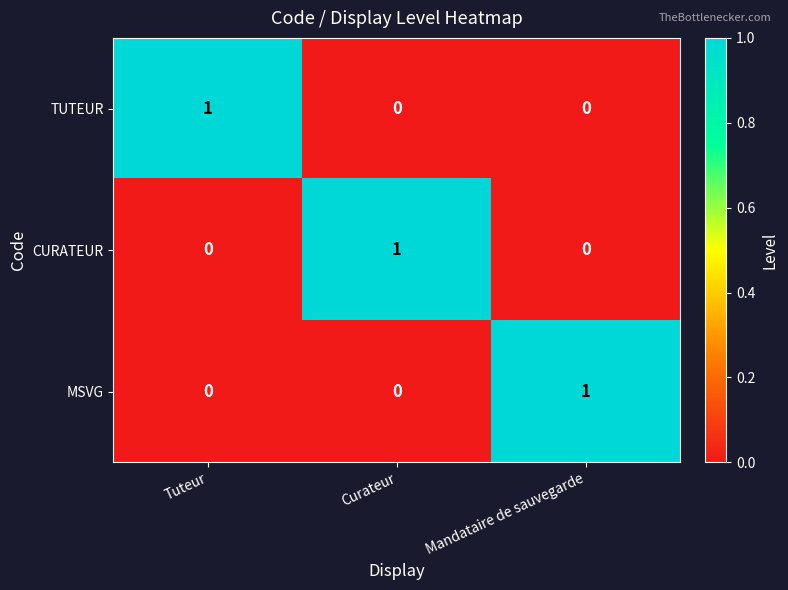

Count the TUTEUR values in the range 0 to 1.

3